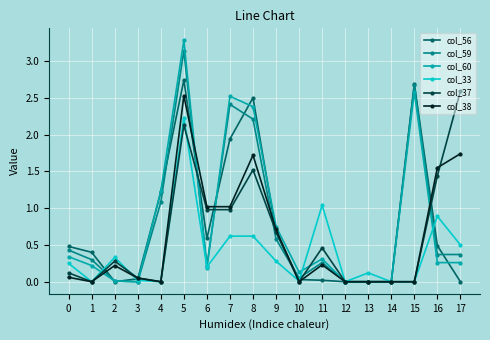

What is the sum of the col_56 values at 6 and 10?

0.6